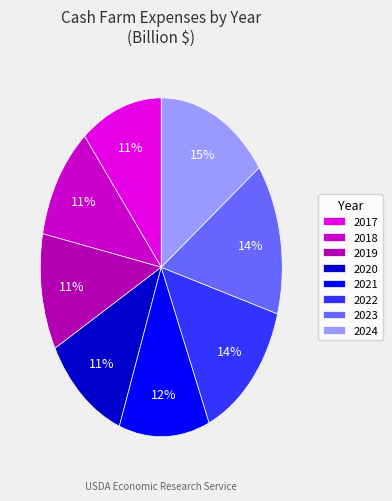

What percentage is the 2019 slice, to the nearest percent?

11%